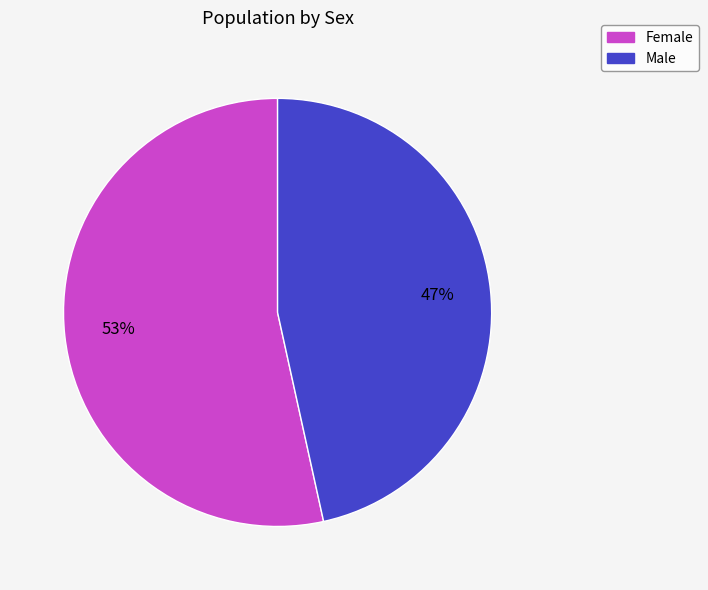

How many slices are in this pie chart?

2